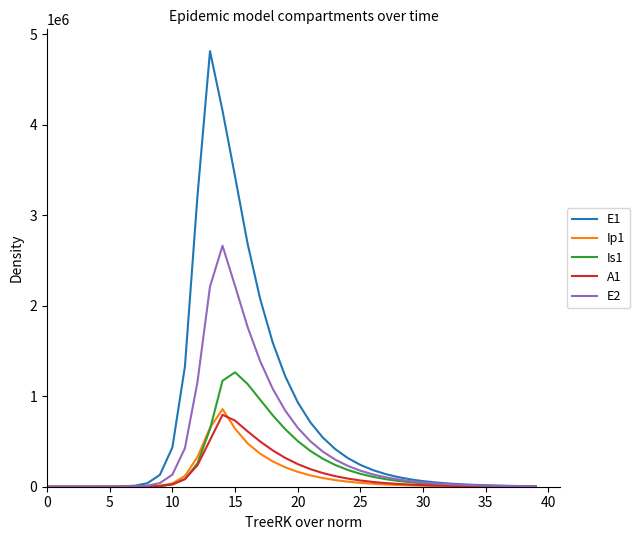

Which series has the largest total across all categories?

E1